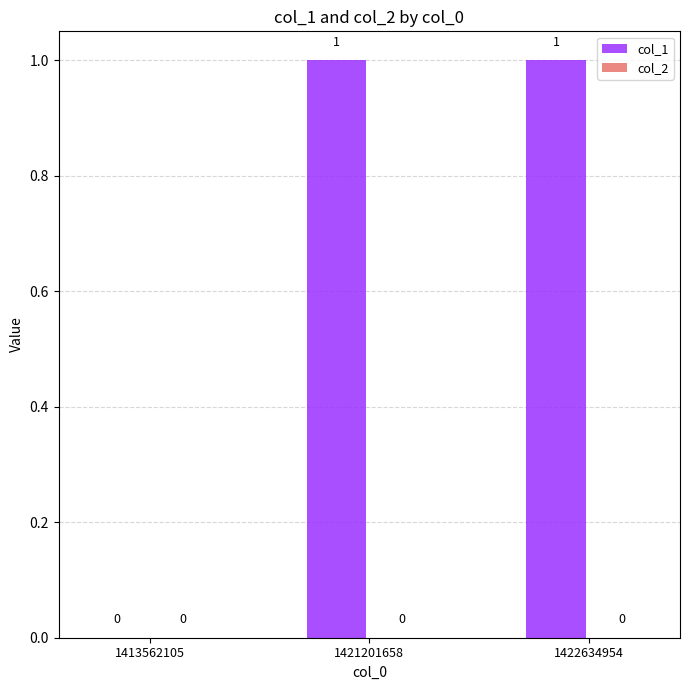

Is it true that the value at 1421201658 is 2?

False